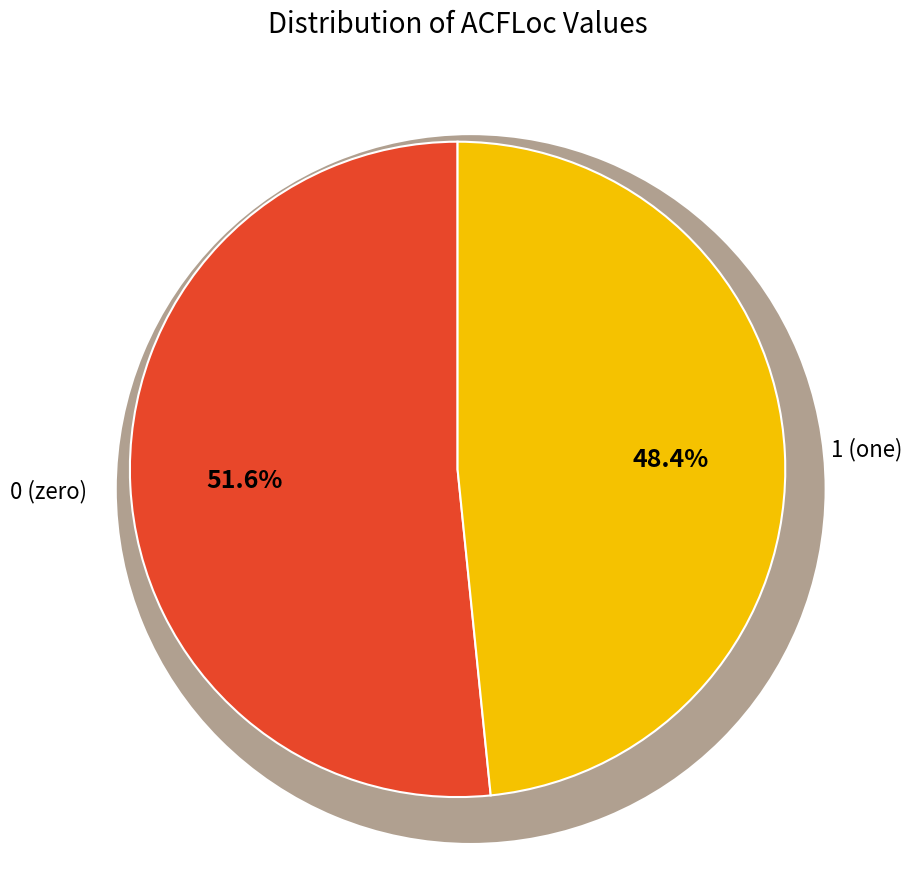

Combined, do 0 and 1 account for over 50%?

Yes